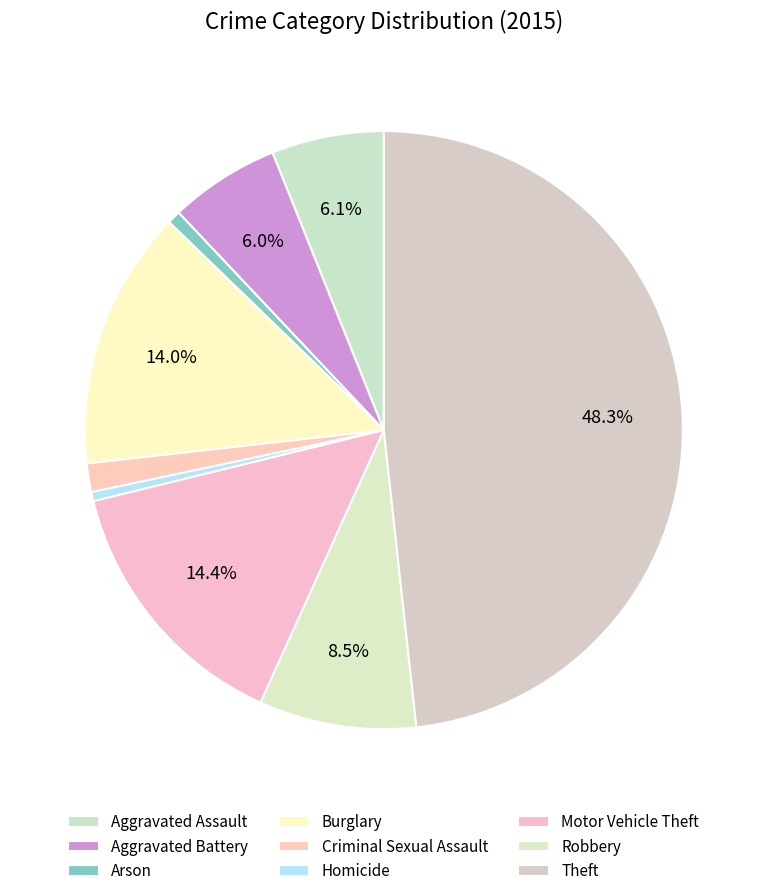

How many segments does this pie chart have?

9